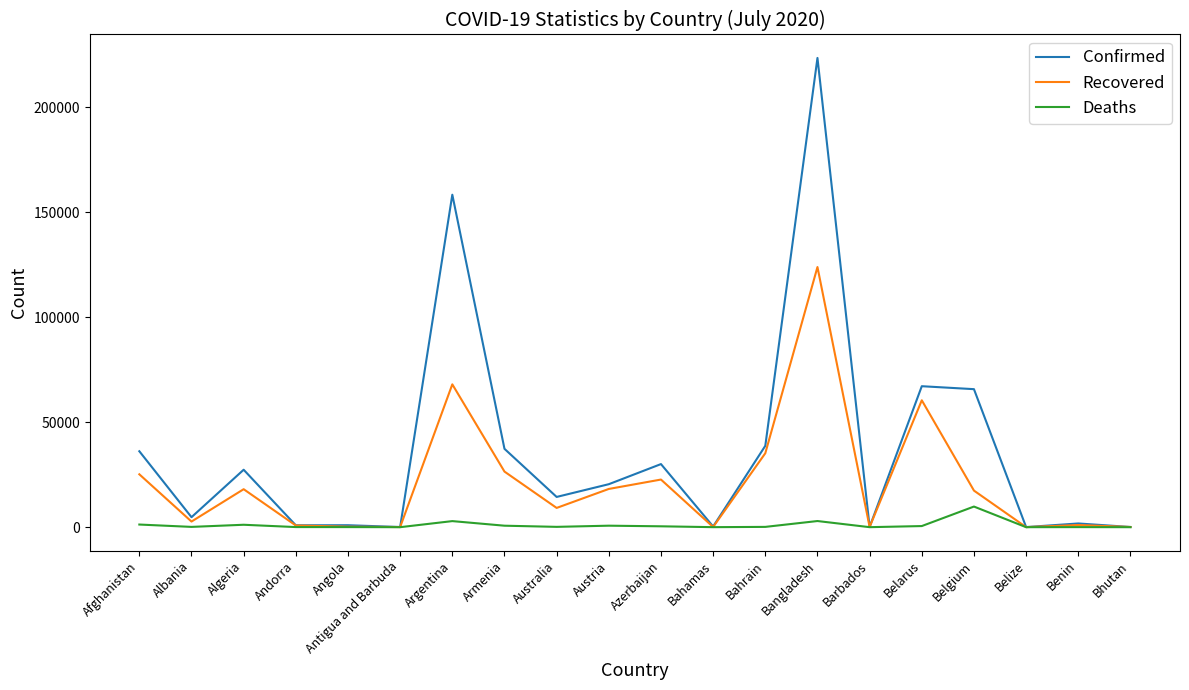

Which series has the largest total across all categories?

Confirmed